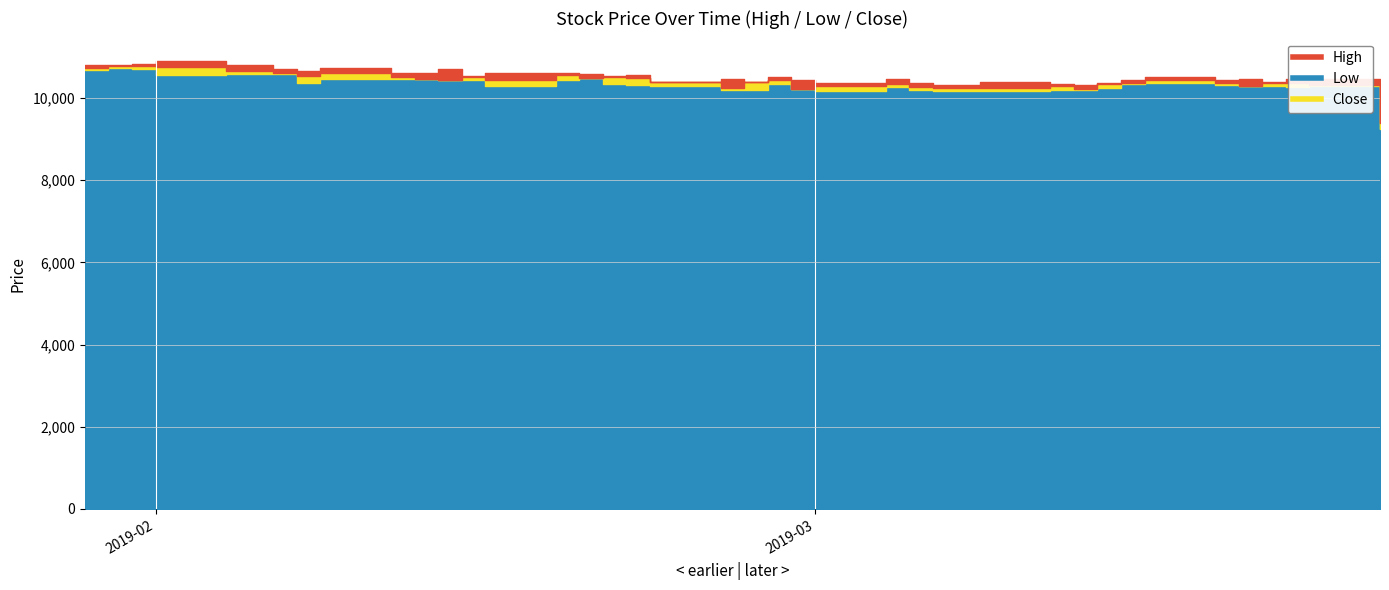

What is the value of the Low point at the 20th from the left?

10200